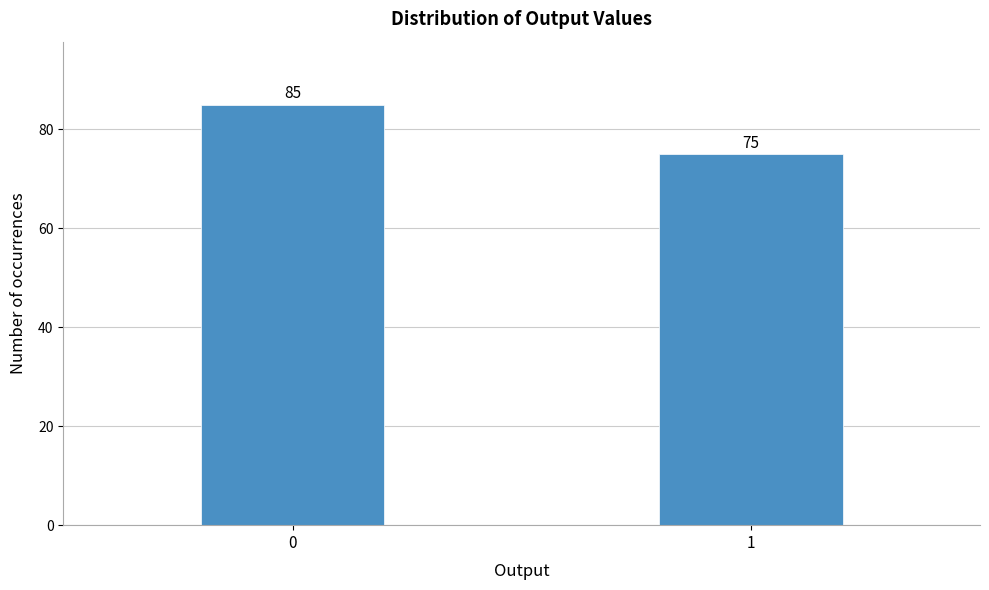

Reading left to right, transcribe all the data shown in this chart.

85	75